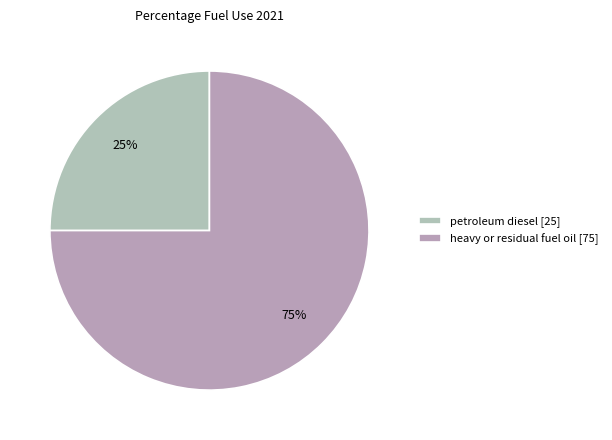

To the nearest percent, what is the average slice percentage?

50%